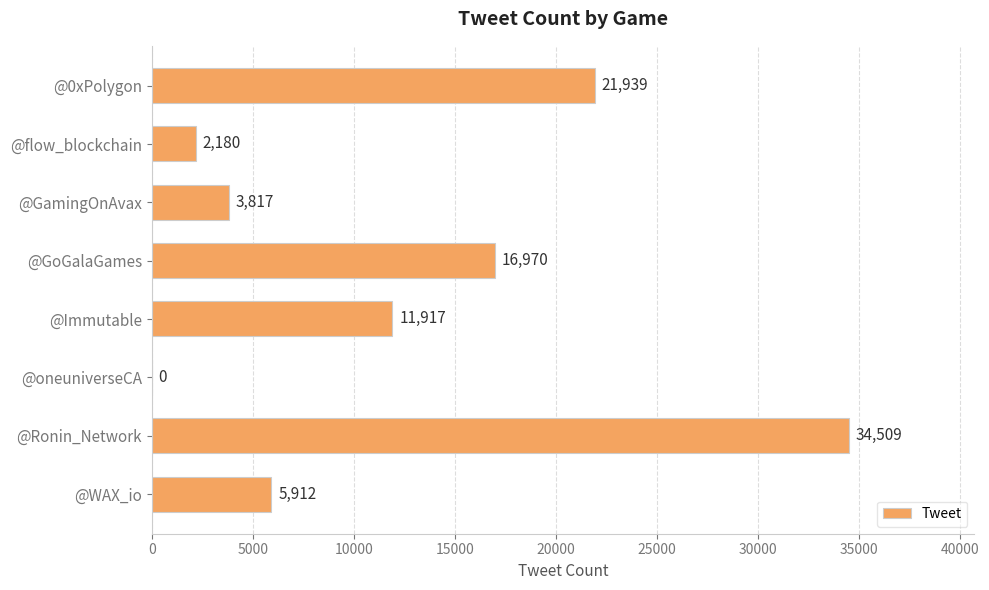

The chart shows a value of 19481 at @Ronin_Network. True or false?

False